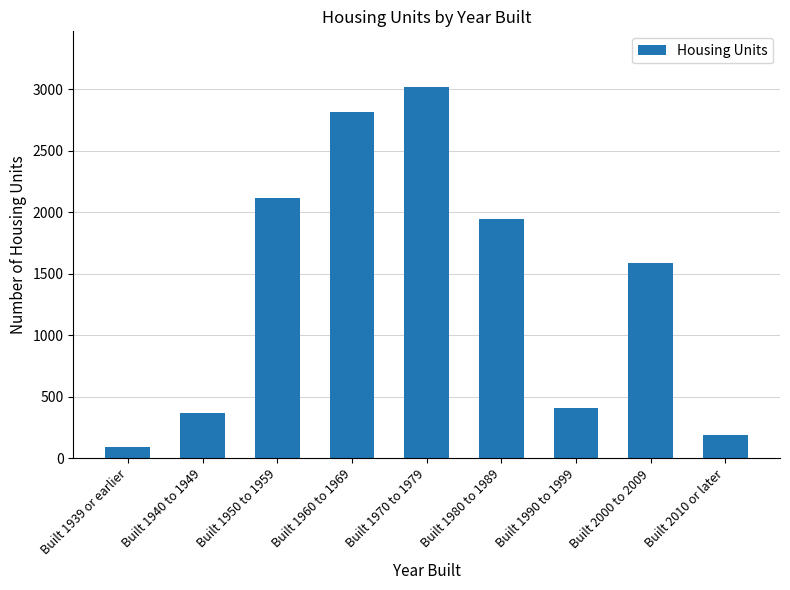

The chart shows a value of 569 at Built 2000 to 2009. True or false?

False